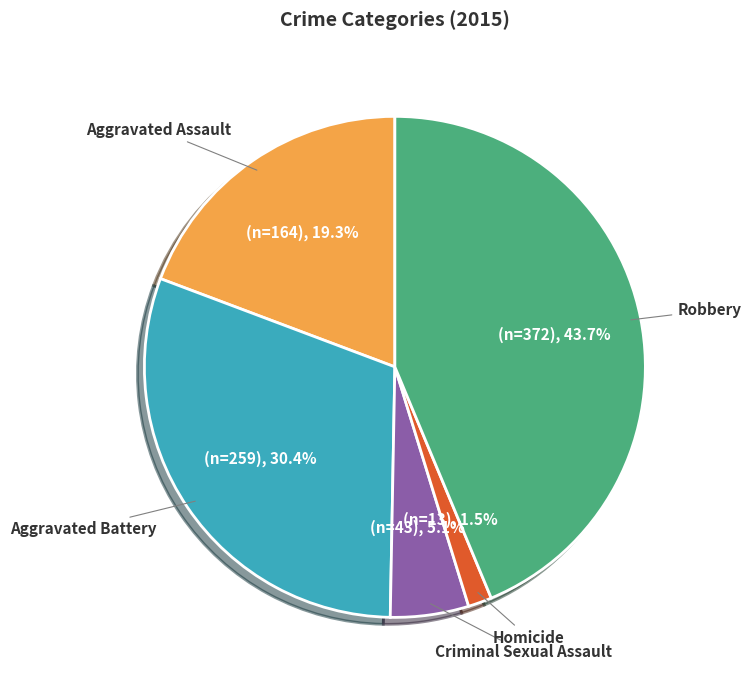

Is there any slice that represents more than half of the pie?

No